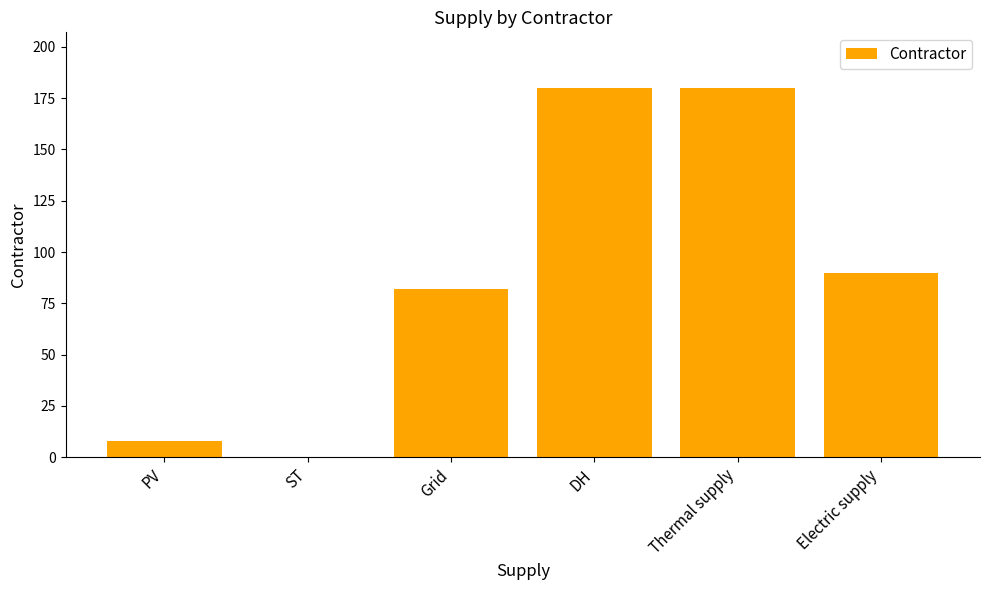

What is the sum of all values?

540